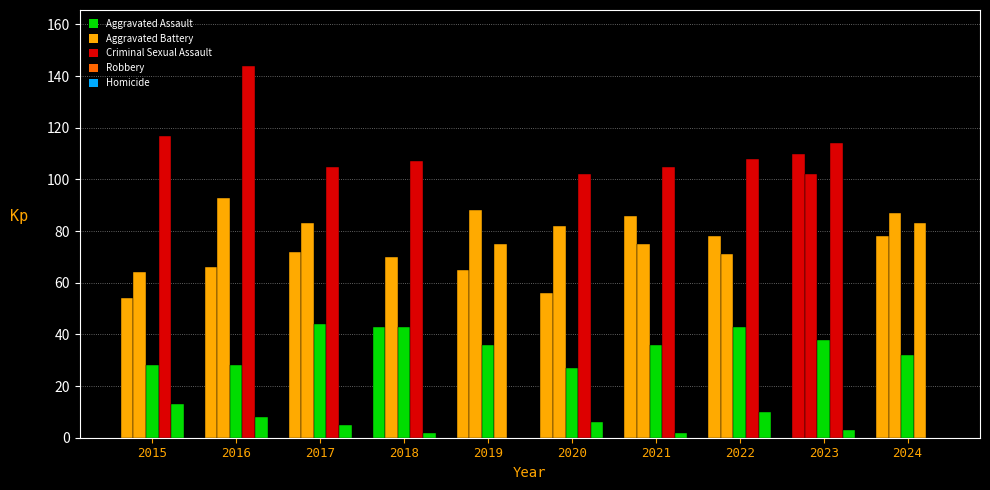

Is the value of Criminal Sexual Assault at 2024 greater than the value of Aggravated Assault at 2019?

No